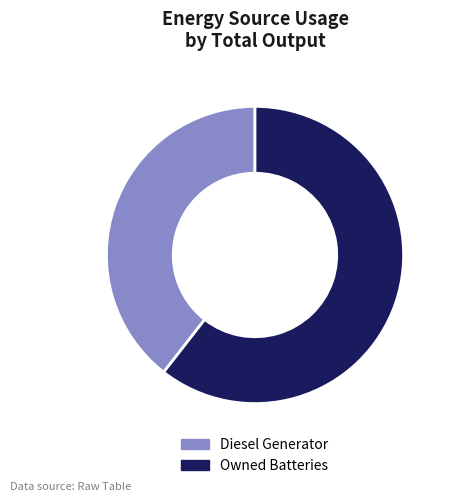

Do Diesel Generator and Owned Batteries together represent more than half of the pie?

Yes